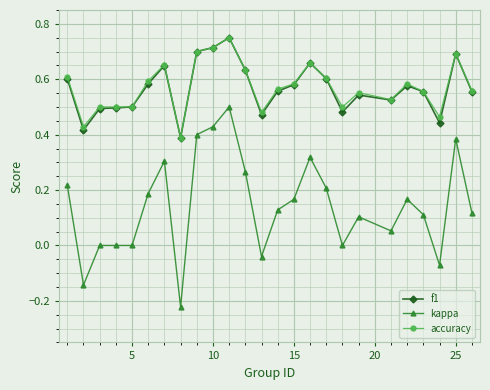

True or false: kappa and f1 intersect in this chart.

False